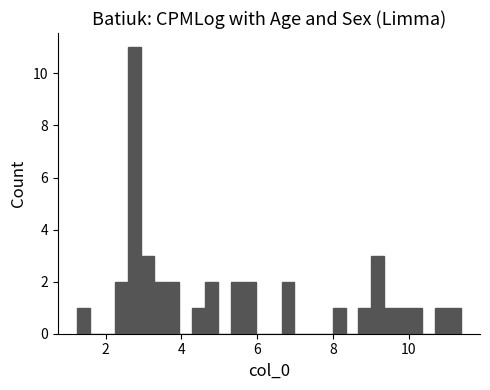

Around what value on the x-axis is the tallest bar? Give the approximate position of its centre, as read against the axis.

2.8